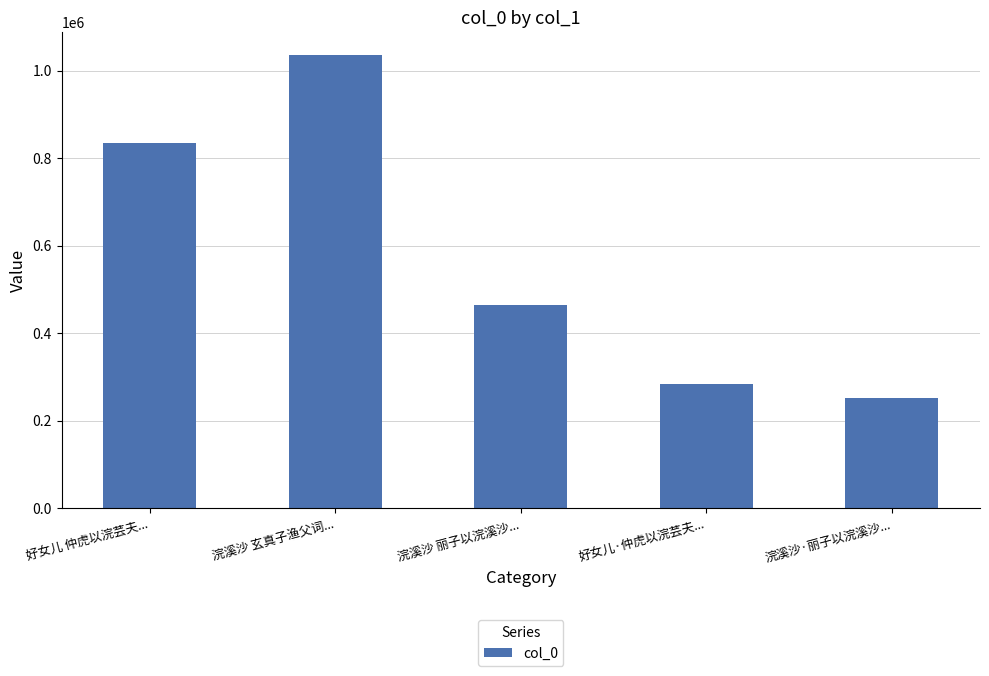

What is the label of the 1st bar from the left?

好女儿 仲虎以浣芸夫...